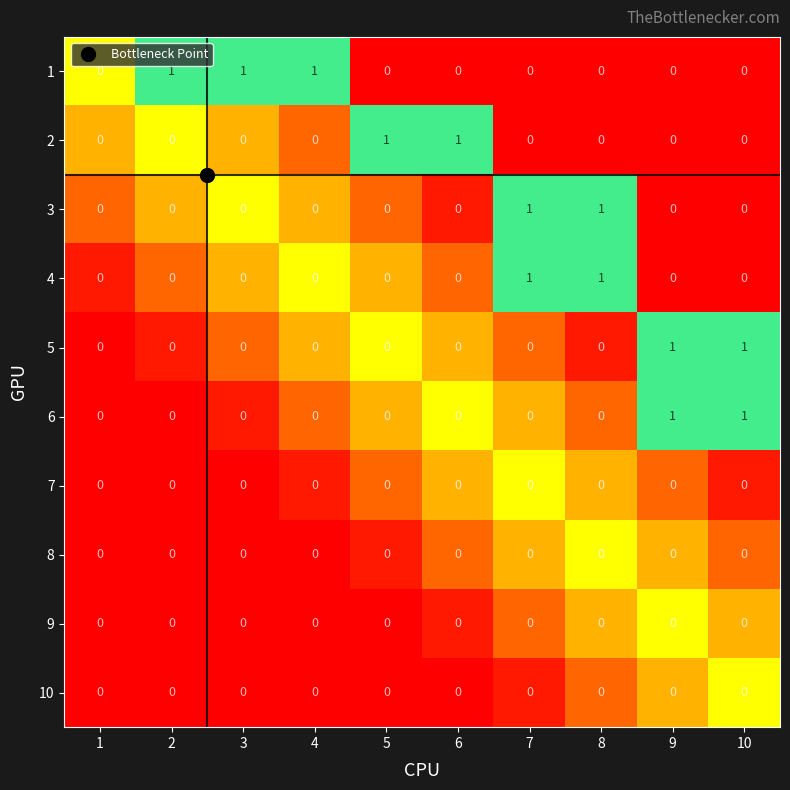

Is it true that 5 equals 1 at 0?

False